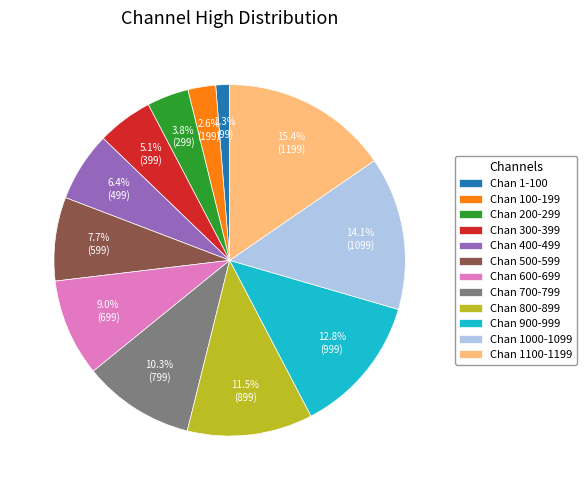

How much of the chart is everything except Chan 700-799?

89.7%